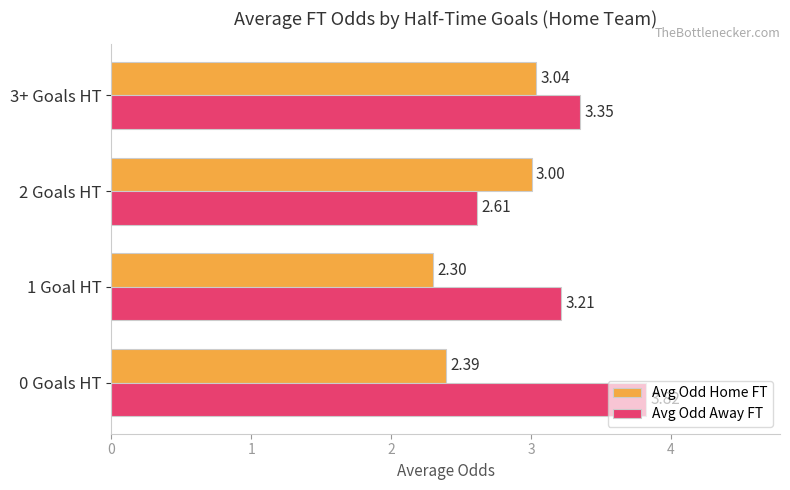

How many values in the Avg Odd Home FT series are below 3?

2